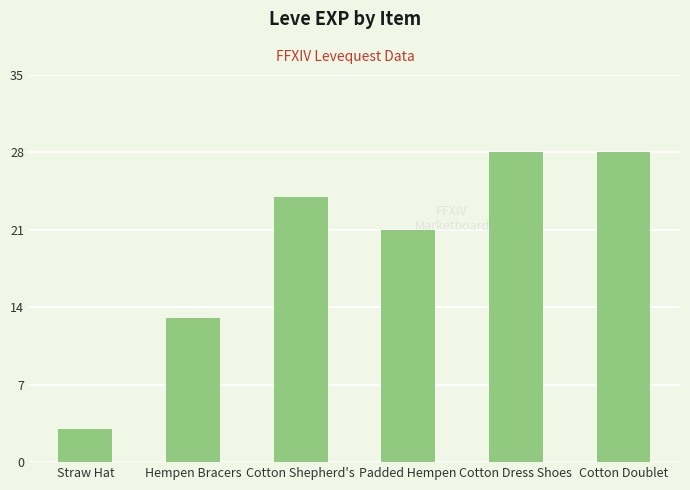

What is the change in value from Cotton Shepherd's to Cotton Dress Shoes?

+4